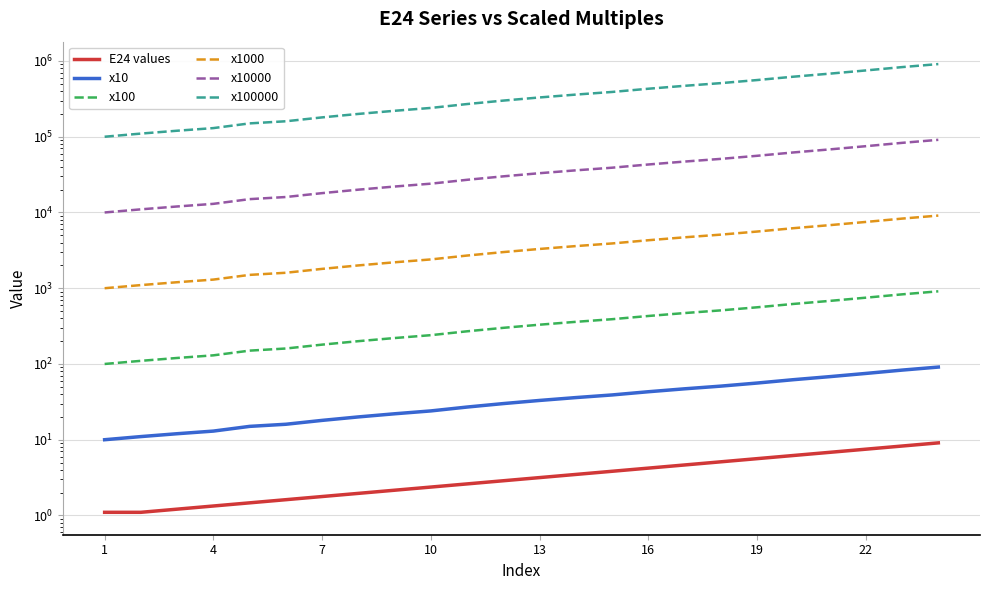

What are all the series names shown in the legend?

E24 values, x10, x100, x1000, x10000, x100000